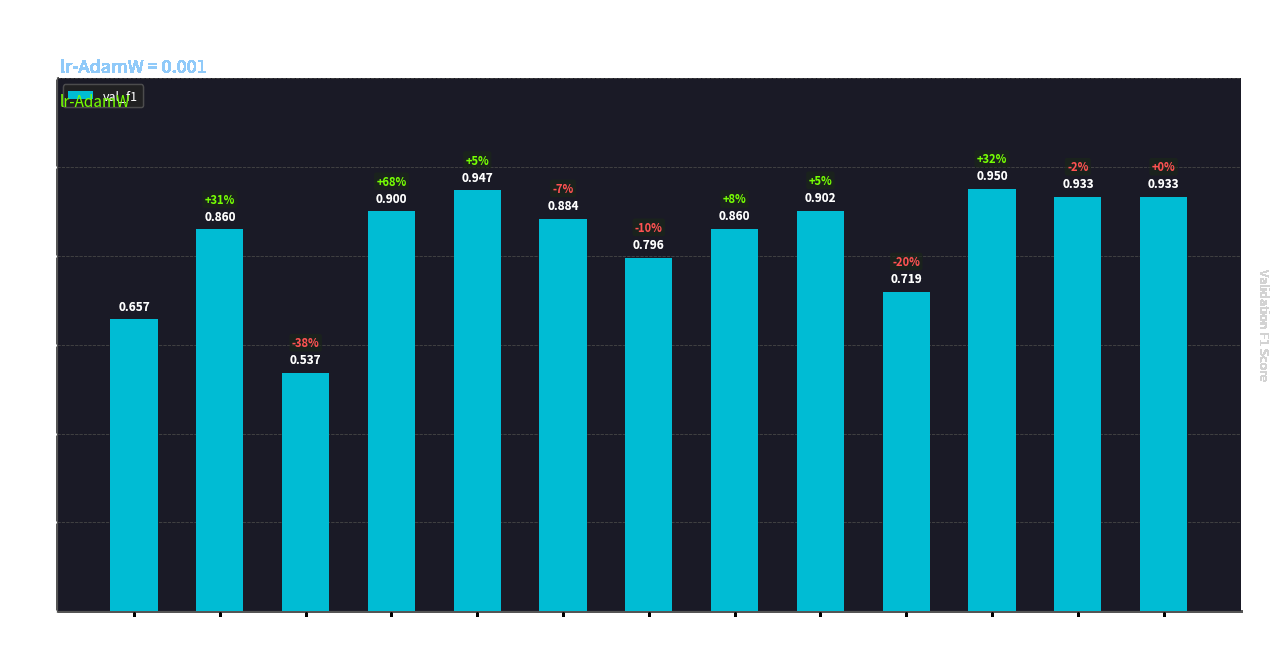

What is the sum of all values?

10.9